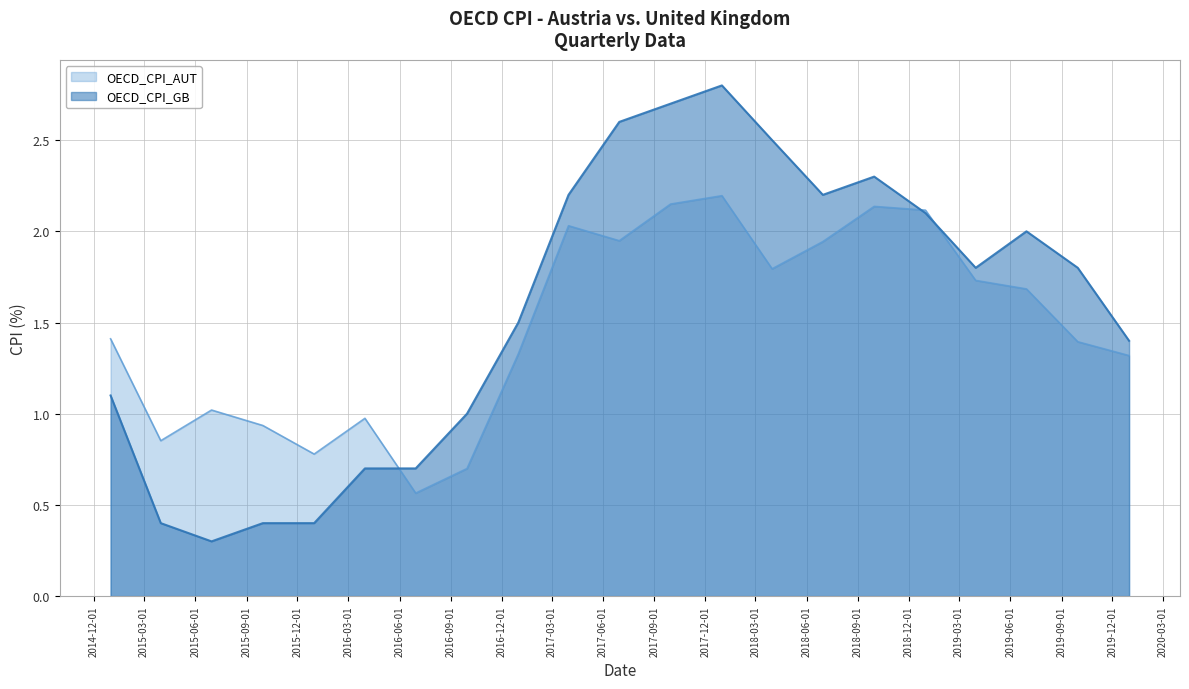

What is the total value across all series at 2019-03-31?

3.5